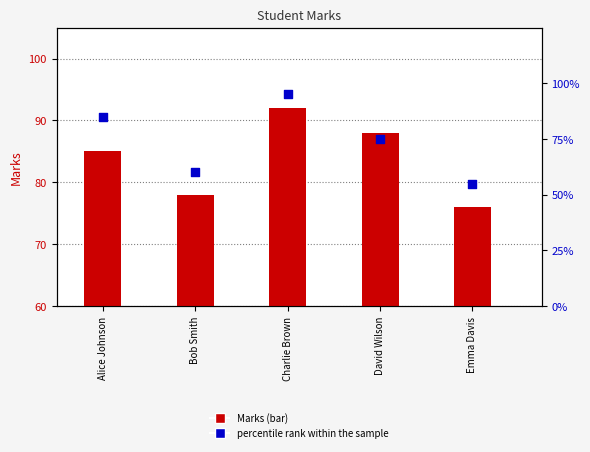

Which series reaches the maximum Y coordinate?

percentile rank within the sample